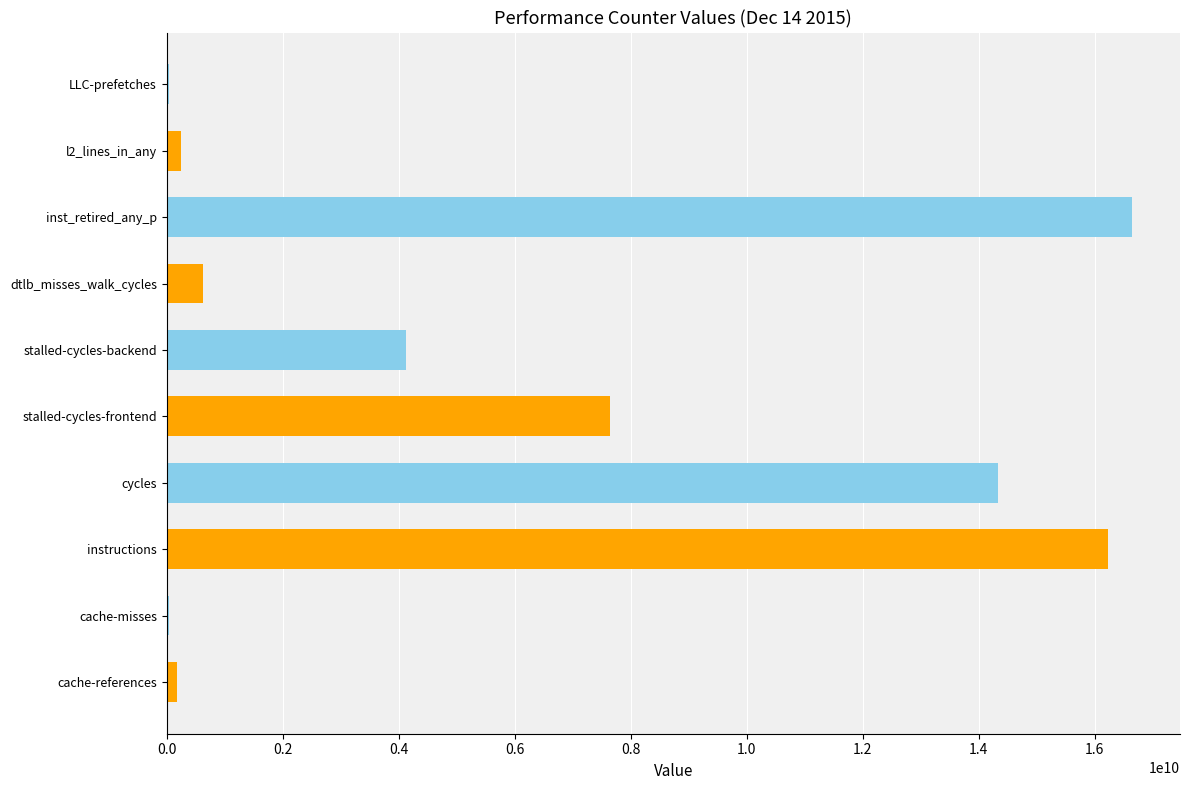

Which category has the highest value across all series?

inst_retired_any_p